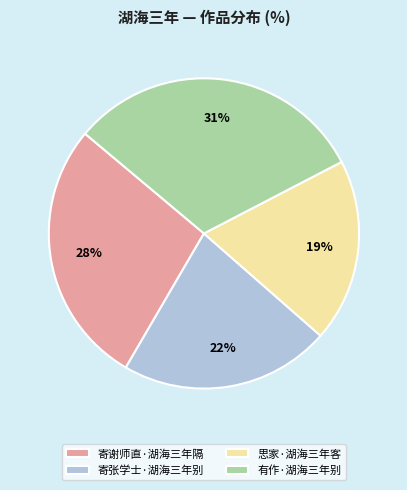

Is there any slice that represents more than half of the pie?

No